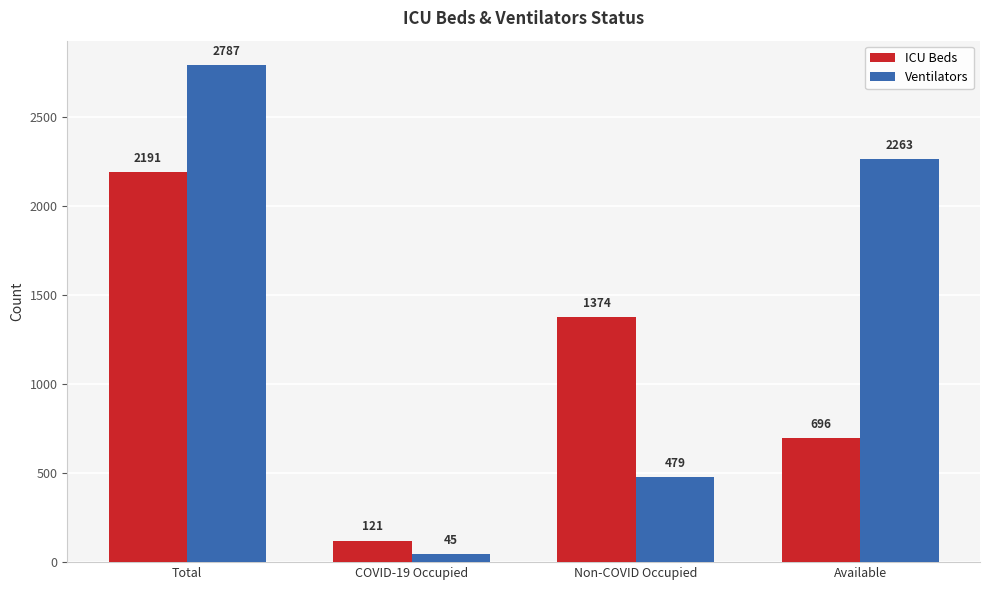

Is the value of Ventilators at Non-COVID Occupied greater than the value of ICU Beds at Non-COVID Occupied?

No